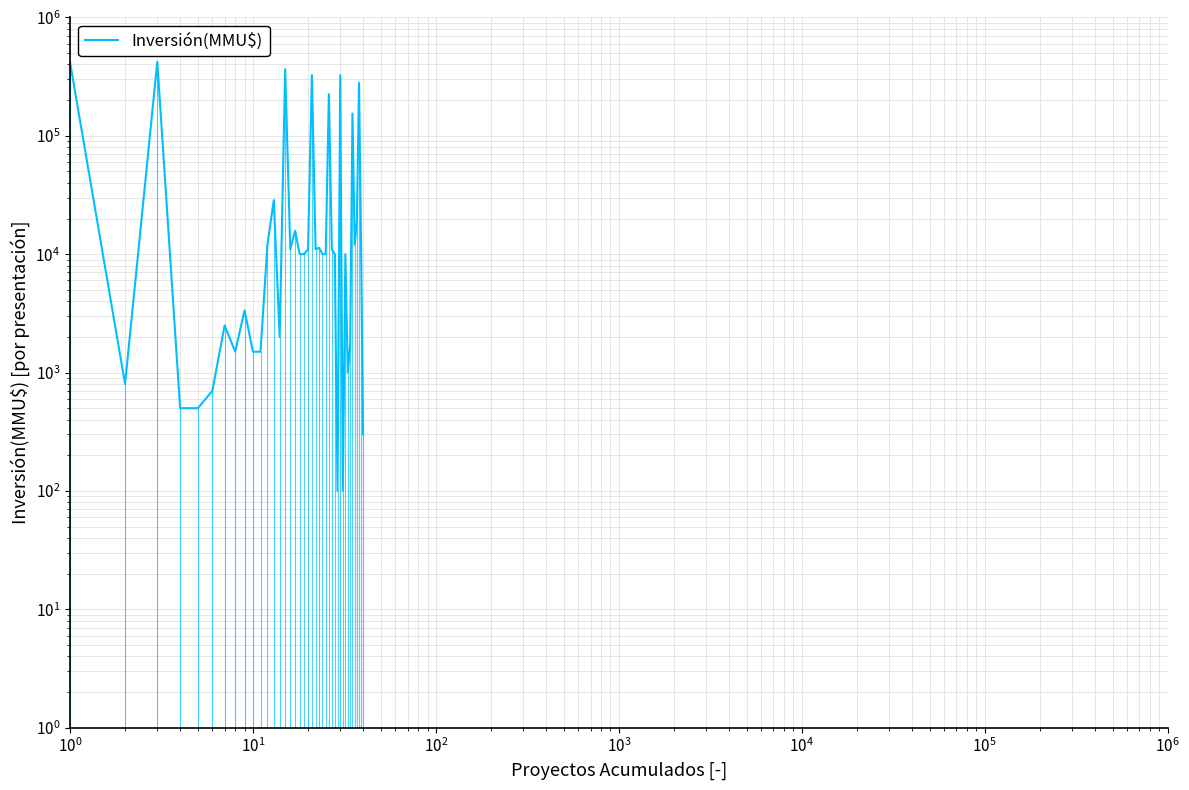

What is the difference between the maximum and second lowest values?

419900